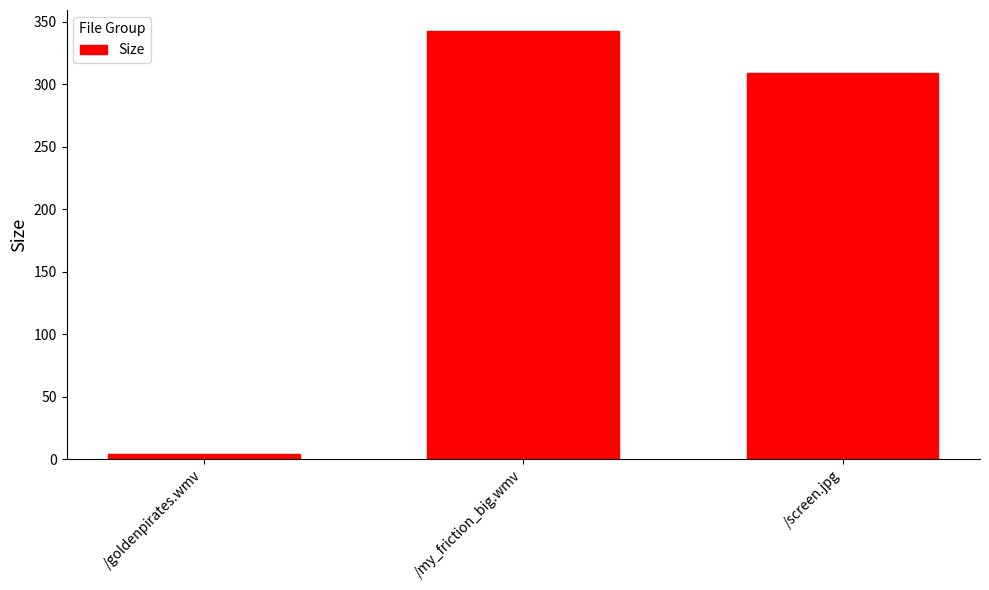

The value at /screen.jpg is 308.9. True or false?

True